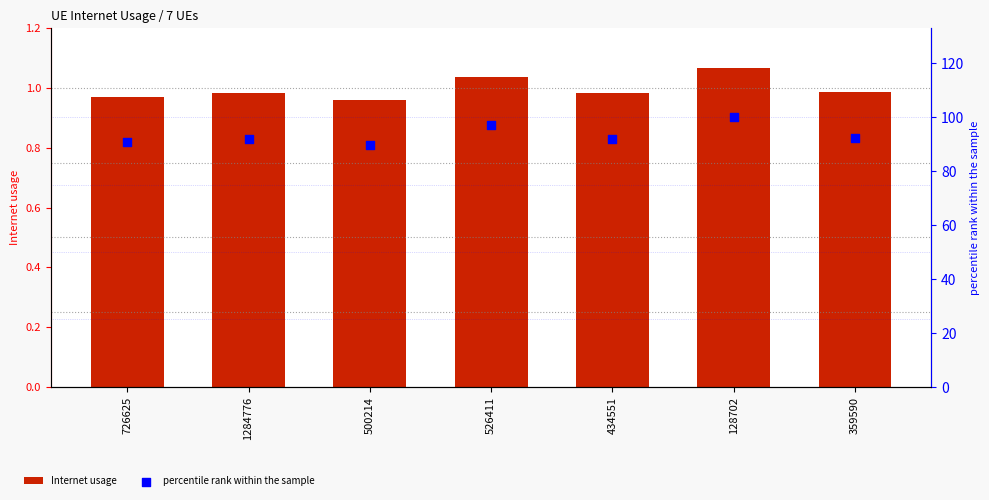

At which category is the sum across all series the highest?

128702